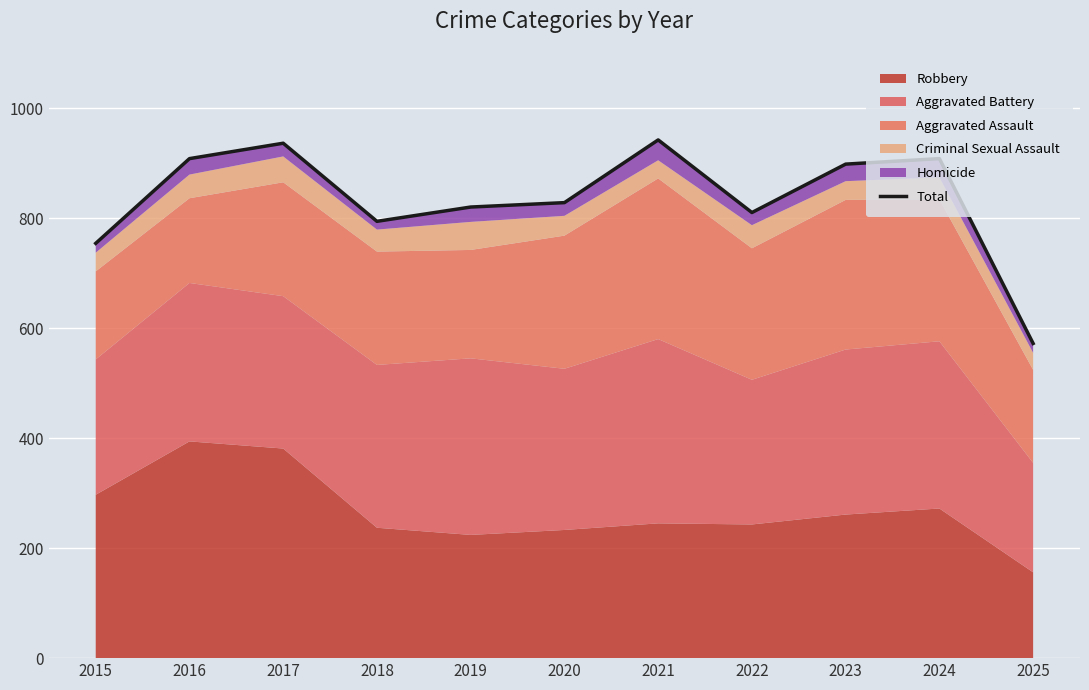

Count the number of categories in the chart.

11